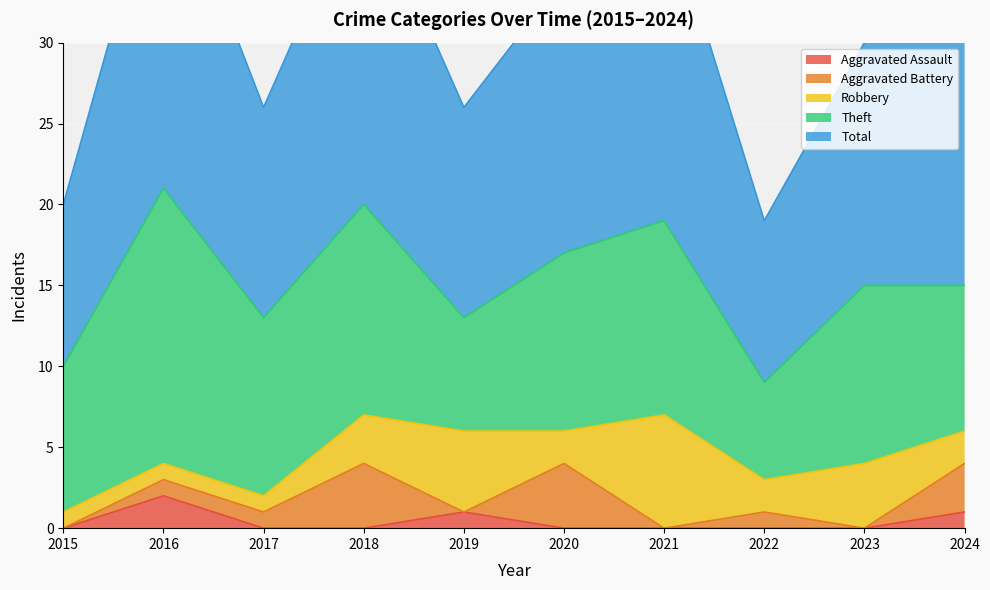

True or false: Total and Aggravated Battery cross at least once.

False